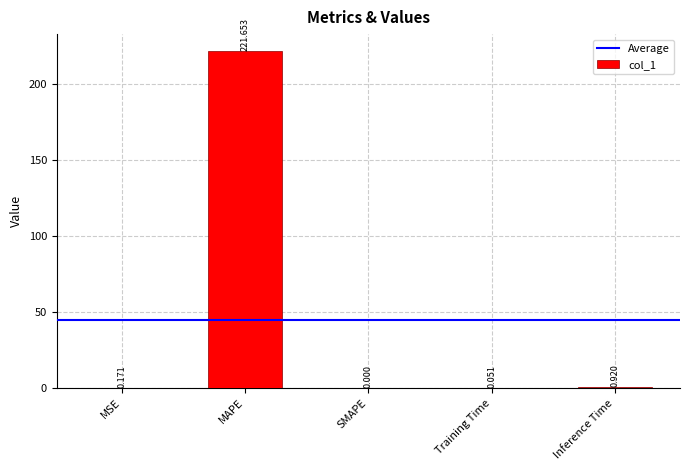

Are the bars horizontal?

No